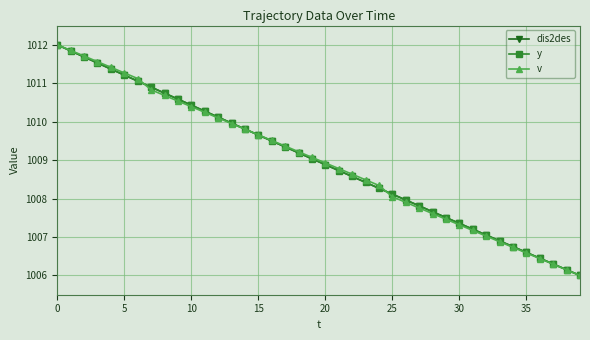

What is the greatest value displayed?

1012.0